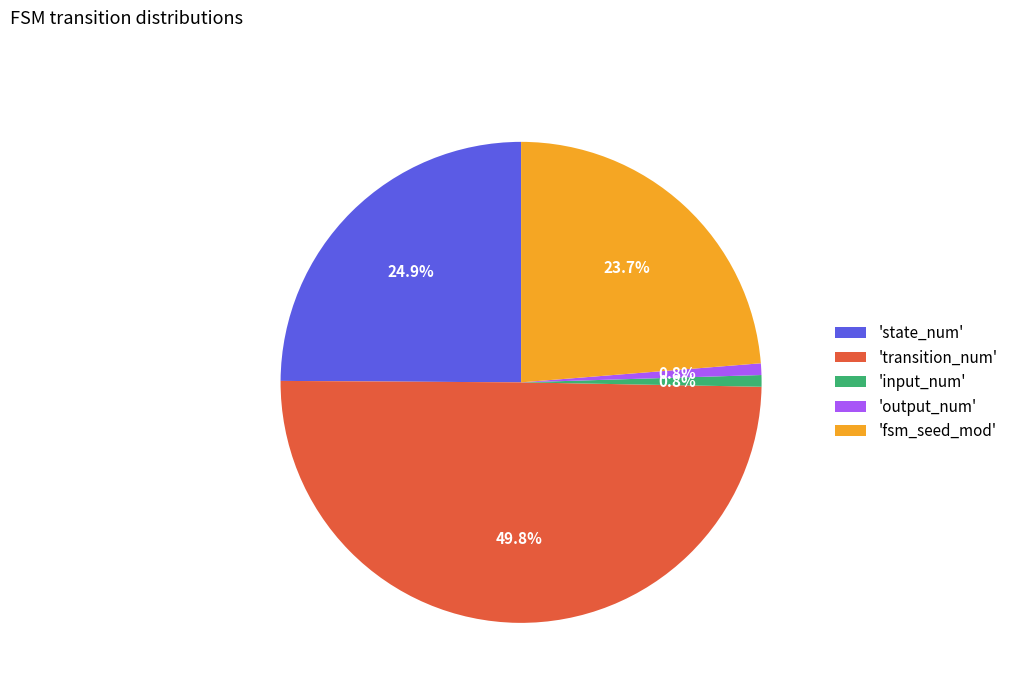

Does 'input_num' represent more than half of the total?

No